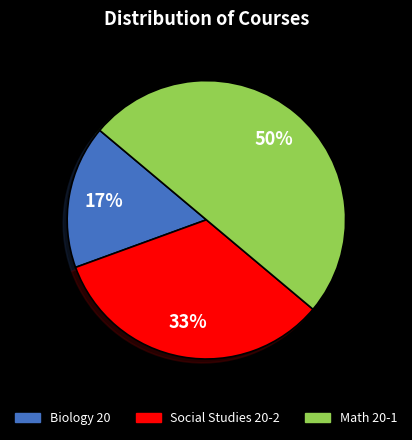

Combined, do Math 20-1 and Social Studies 20-2 account for over 50%?

Yes